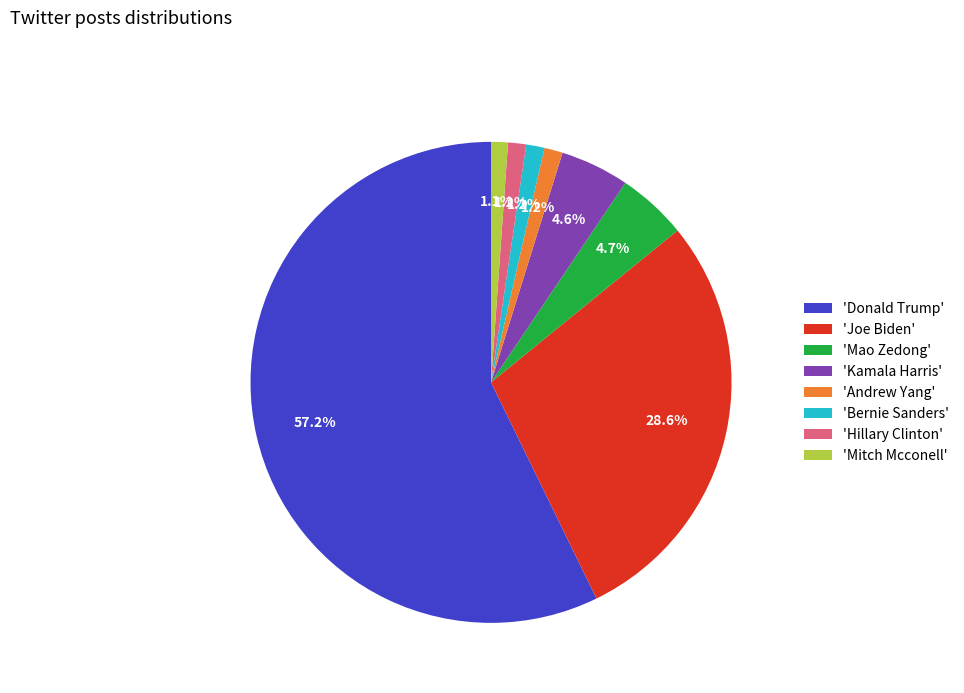

Which category has the biggest portion of the pie?

'Donald Trump'